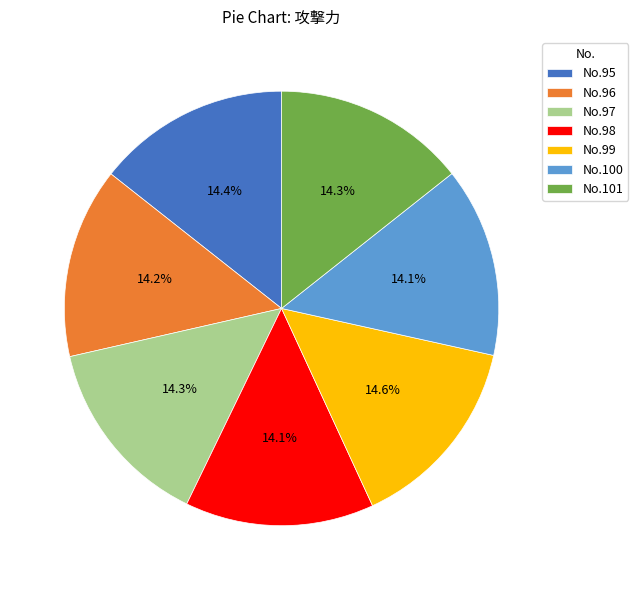

Does No.96 represent more than half of the total?

No